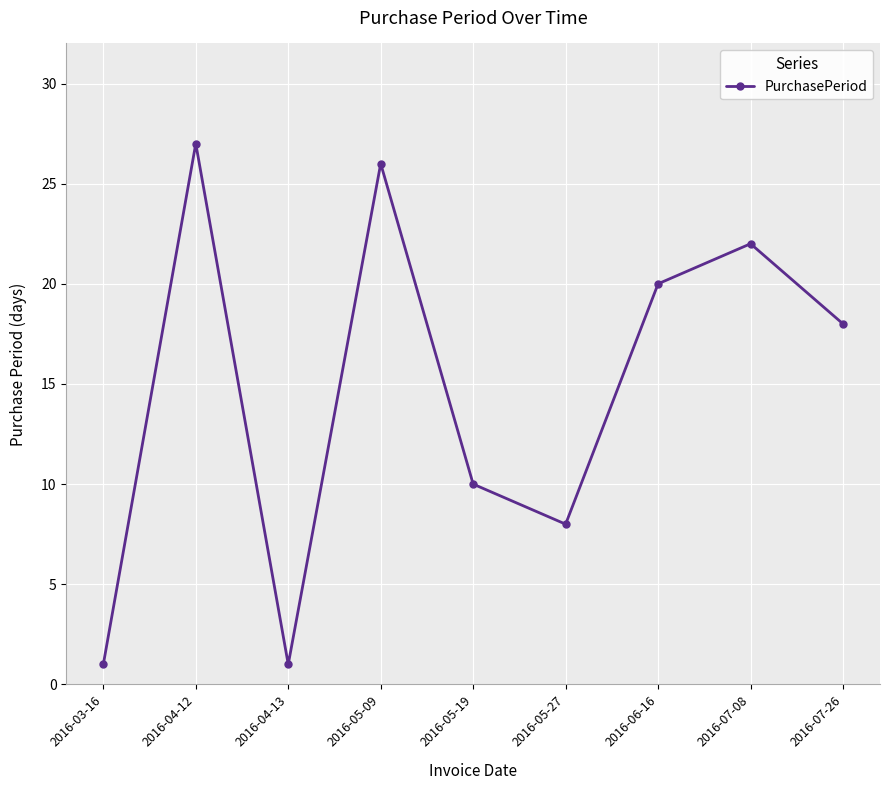

Reading left to right, list all the values displayed in this chart.

2016-03-16=1	2016-04-12=27	2016-04-13=1	2016-05-09=26	2016-05-19=10	2016-05-27=8	2016-06-16=20	2016-07-08=22	2016-07-26=18